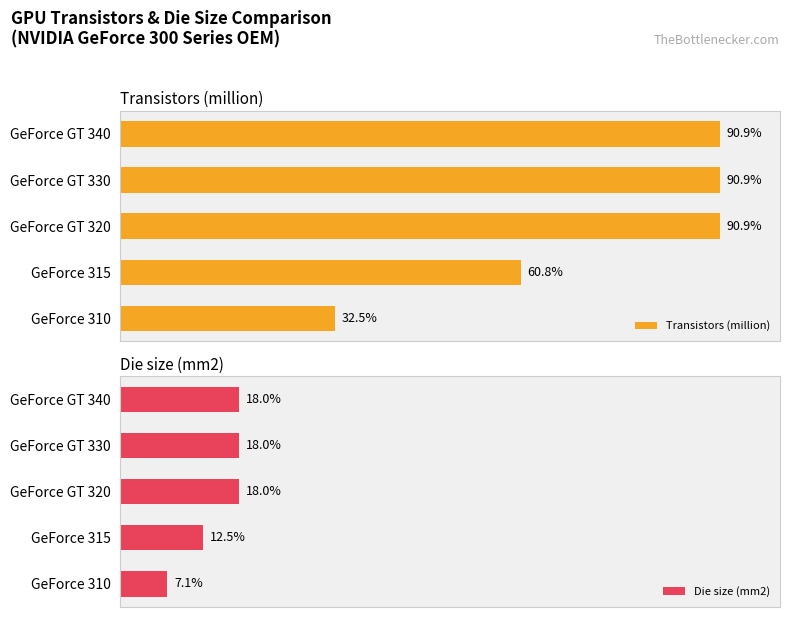

What is the difference between the maximum and second lowest values in the Transistors (million) series?

241